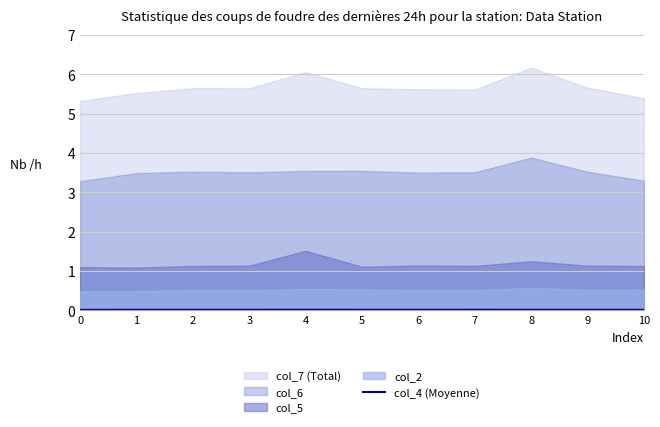

The col_4 (Moyenne) series shows 0.0 at 10. True or false?

True